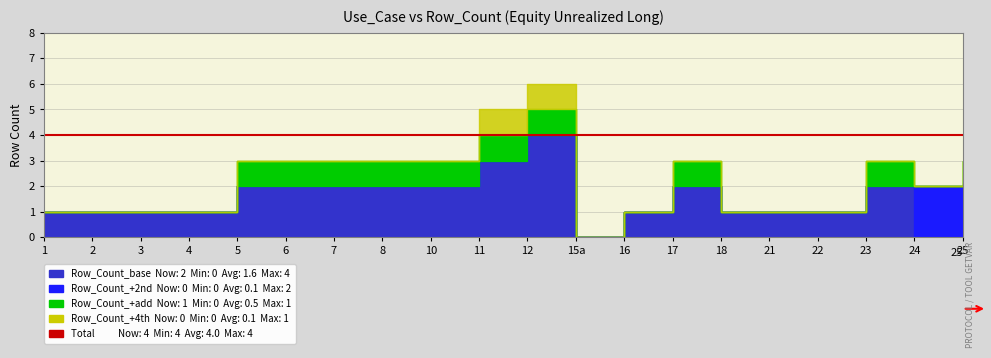

True or false: Row_Count_2 has more than 1 interior local peaks.

False